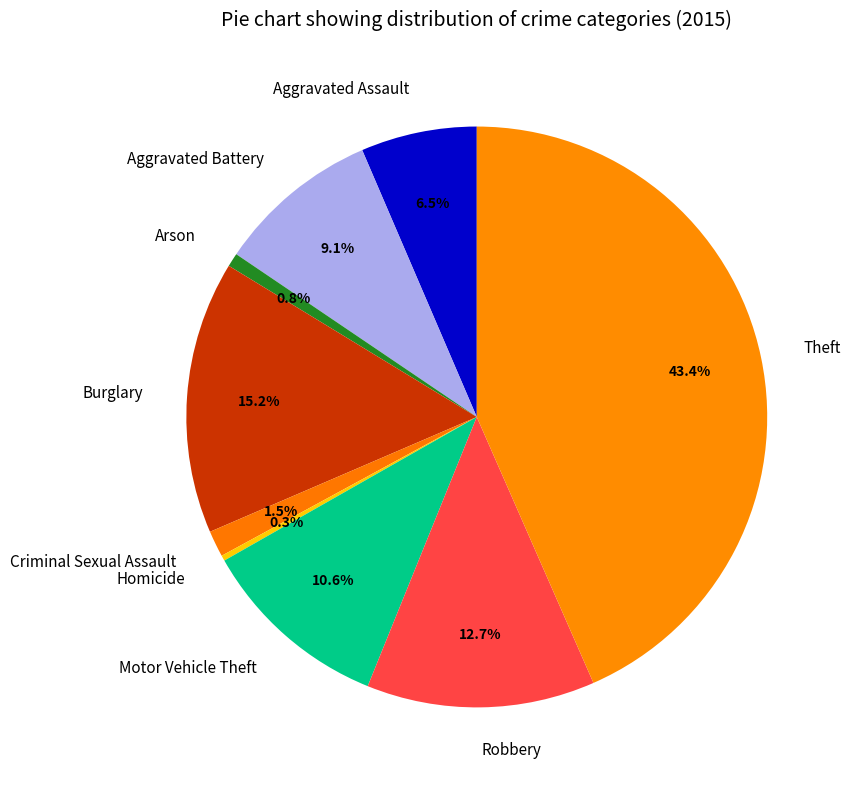

Does any single category account for the majority?

No